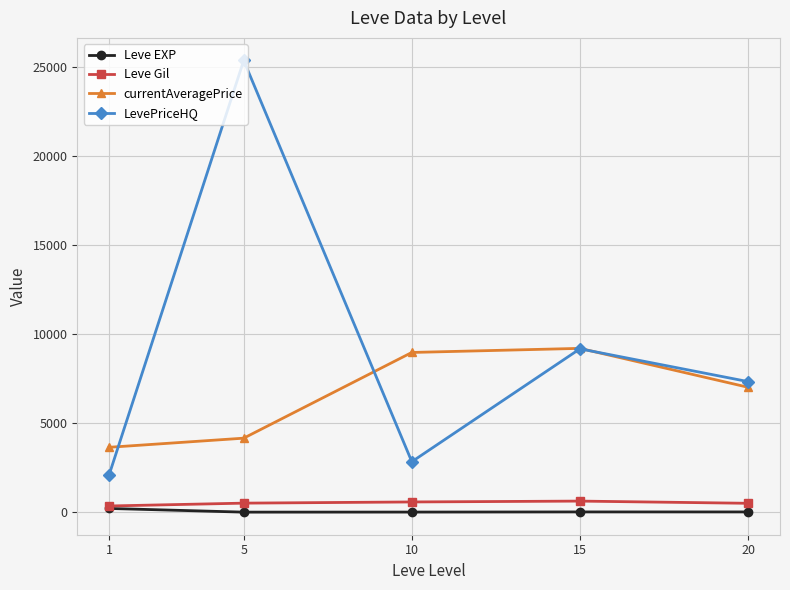

What is the value of the currentAveragePrice point at the 1st from the left?

3642.2